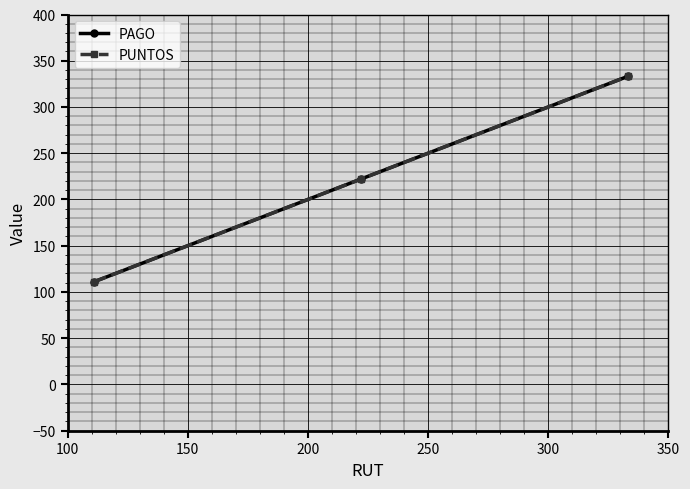

Does the chart have visible grid lines?

Yes